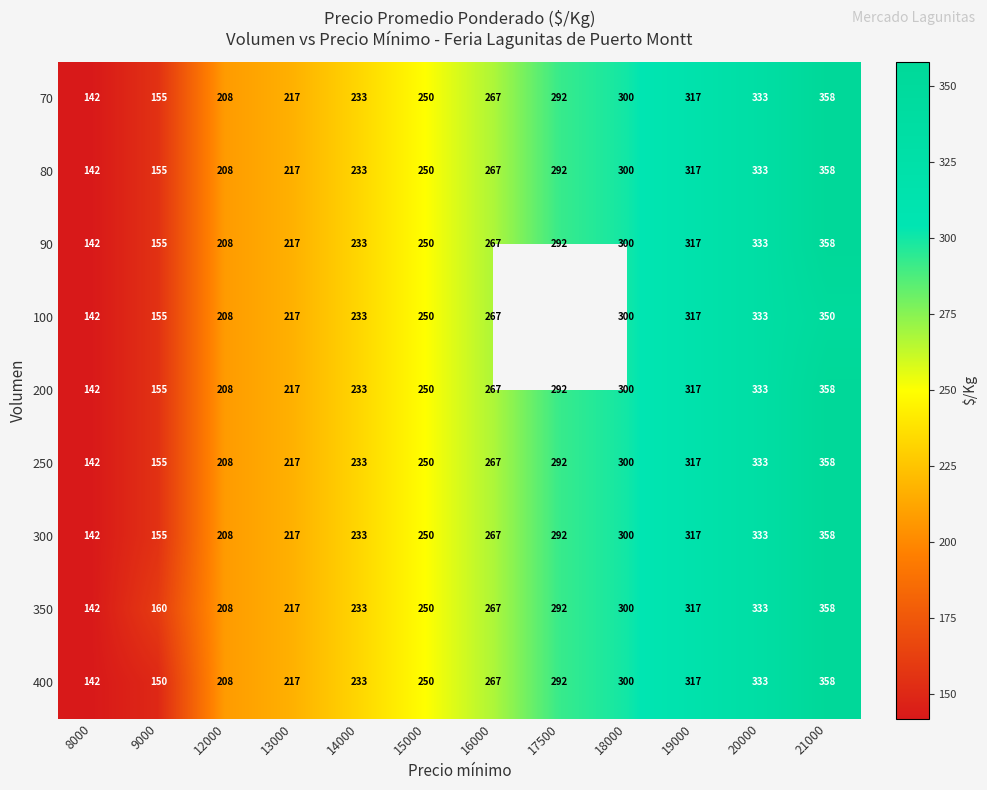

What is the difference between the 350 values at 9000 and 14000?

73